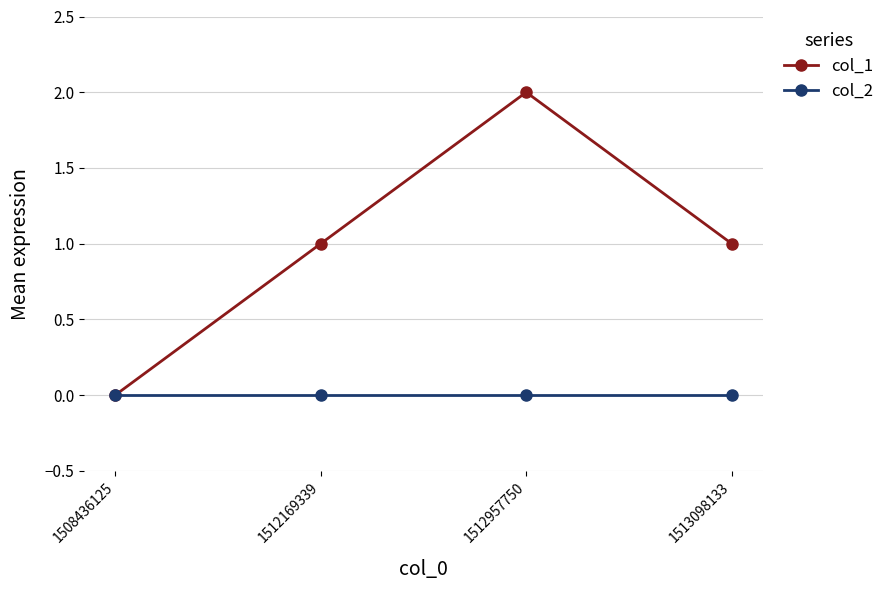

True or false: col_1 has a value of 2 at 1512957750.

True